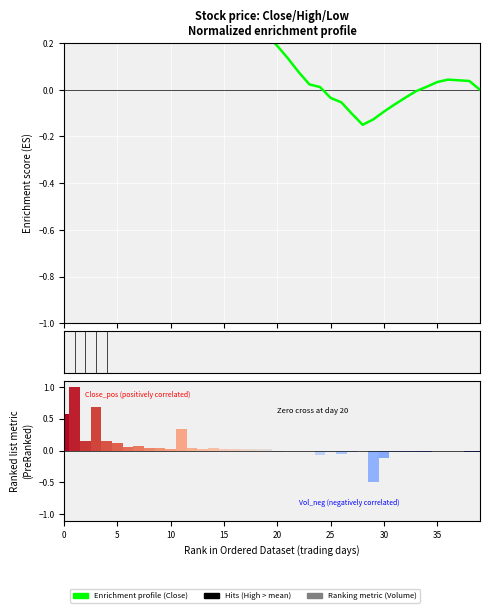

Reading left to right, extract all data points from this chart.

0.3	0.6	0.7	0.8	0.8	0.8	0.8	0.8	0.7	0.7	0.6	0.6	0.6	0.6	0.5	0.5	0.4	0.3	0.3	0.2	0.2	0.1	0.1	0.0	0.0	-0.0	-0.1	-0.1	-0.1	-0.1	-0.1	-0.1	-0.0	-0.0	0.0	0.0	0.0	0.0	0.0	-0.0